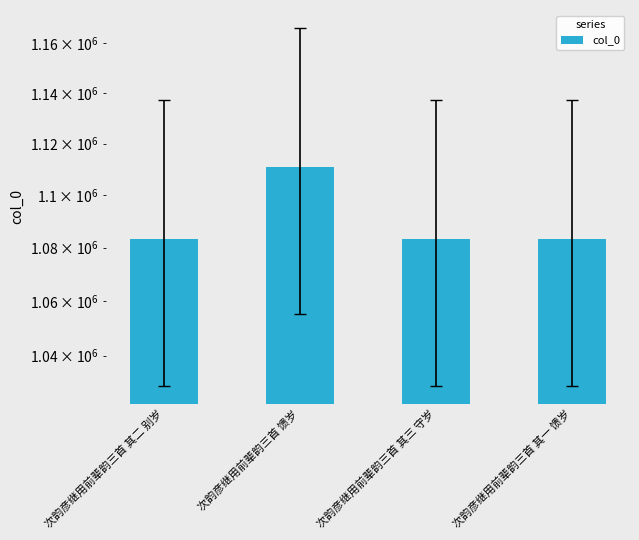

Rank the categories by value from highest to lowest.

次韵彦继用前辈韵三首 馈岁, 次韵彦继用前辈韵三首 其三 守岁, 次韵彦继用前辈韵三首 其二 别岁, 次韵彦继用前辈韵三首 其一 馈岁